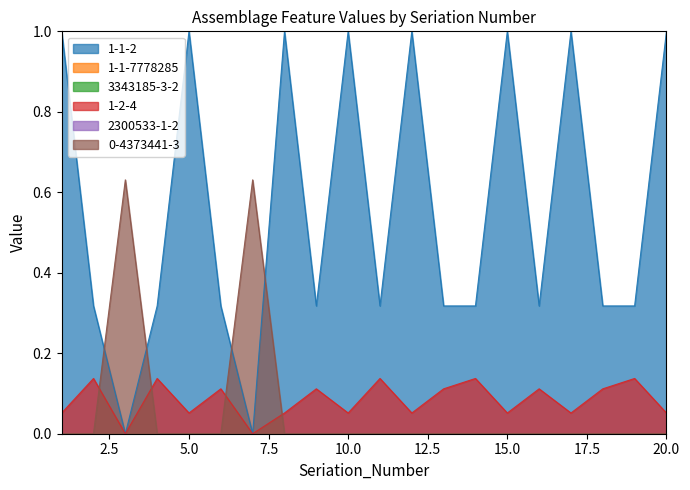

How many lines are shown in the chart?

6